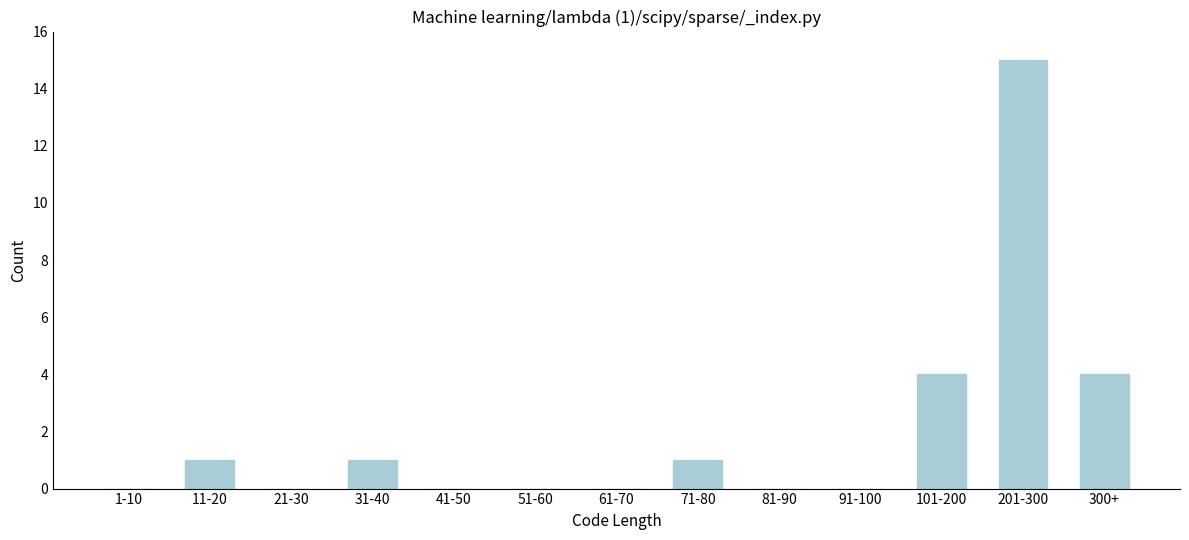

Reading left to right, list all the values displayed in this chart.

1-10=0	11-20=1	21-30=0	31-40=1	41-50=0	51-60=0	61-70=0	71-80=1	81-90=0	91-100=0	101-200=4	201-300=15	300+=4